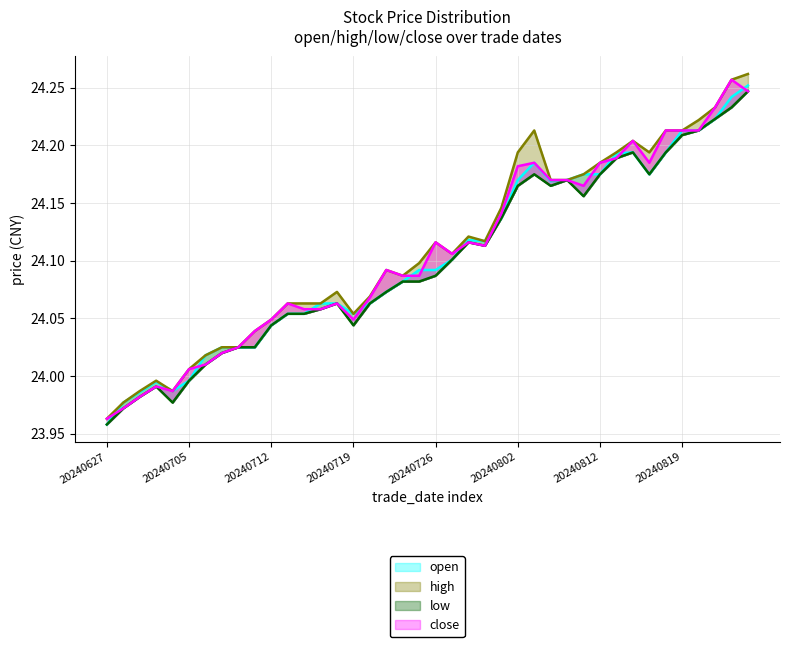

What is the greatest value displayed?

24.3